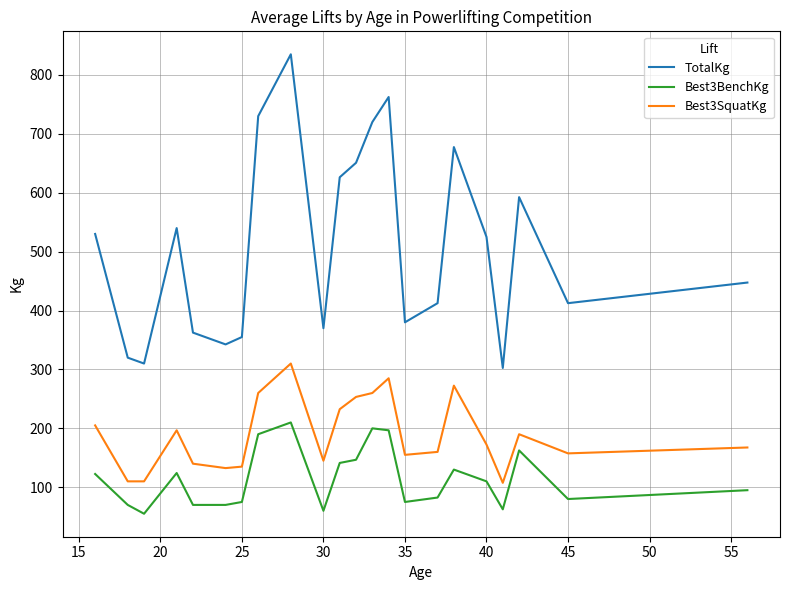

What is the difference between the maximum and minimum values in the TotalKg series?

532.5